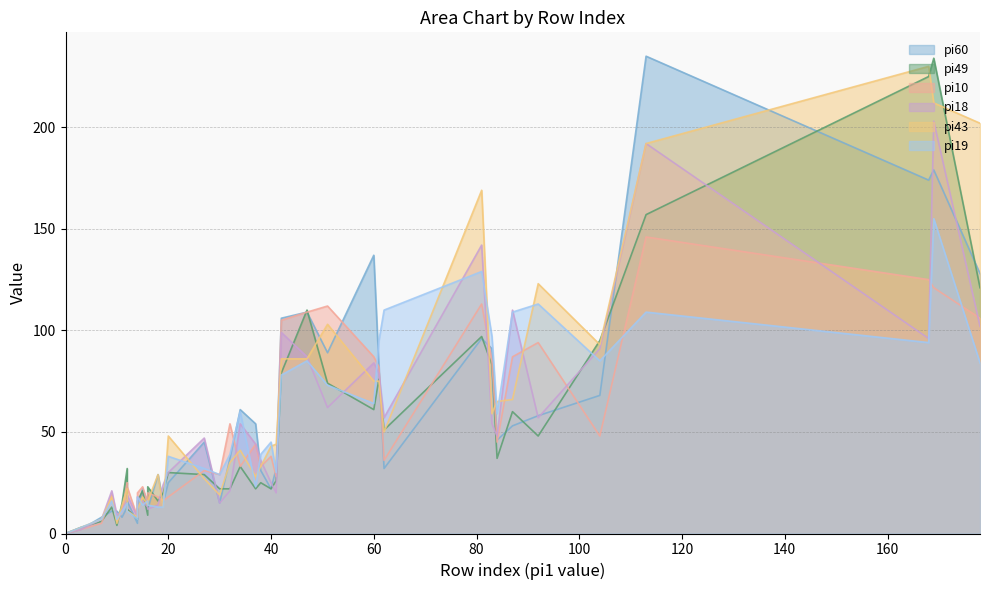

Is it true that pi43 equals 19 at 30?

True